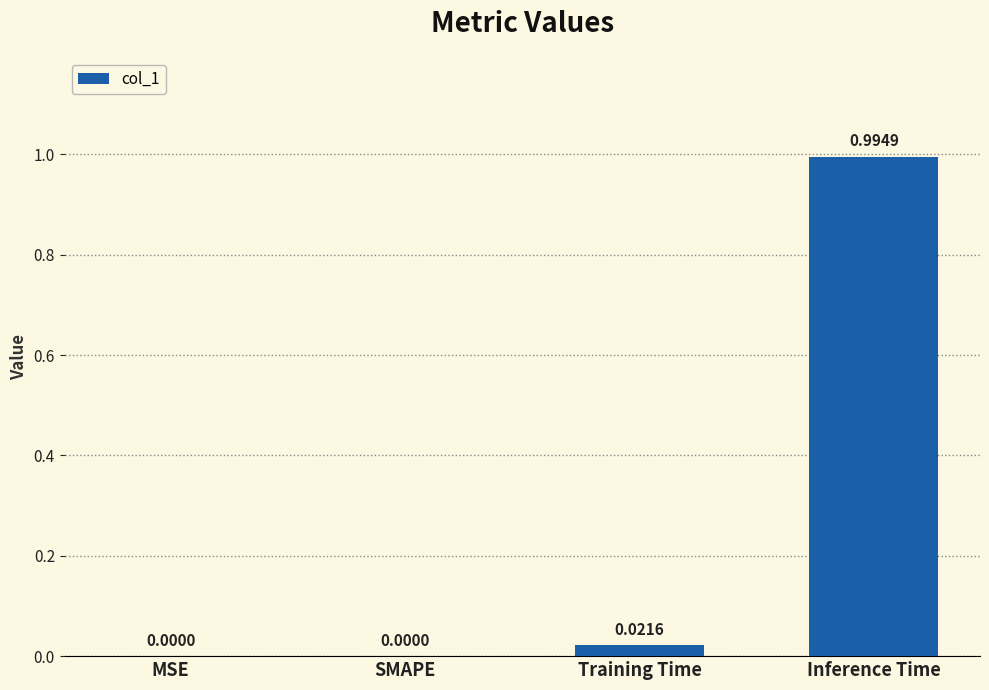

Which has a higher value, Inference Time or Training Time?

Inference Time